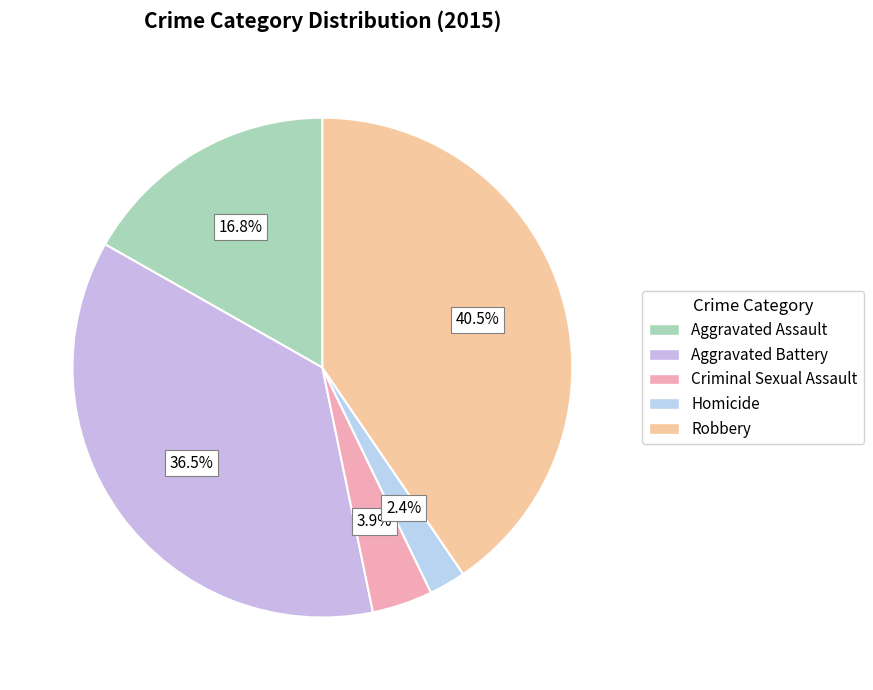

What portion of the pie excludes Robbery?

59.5%